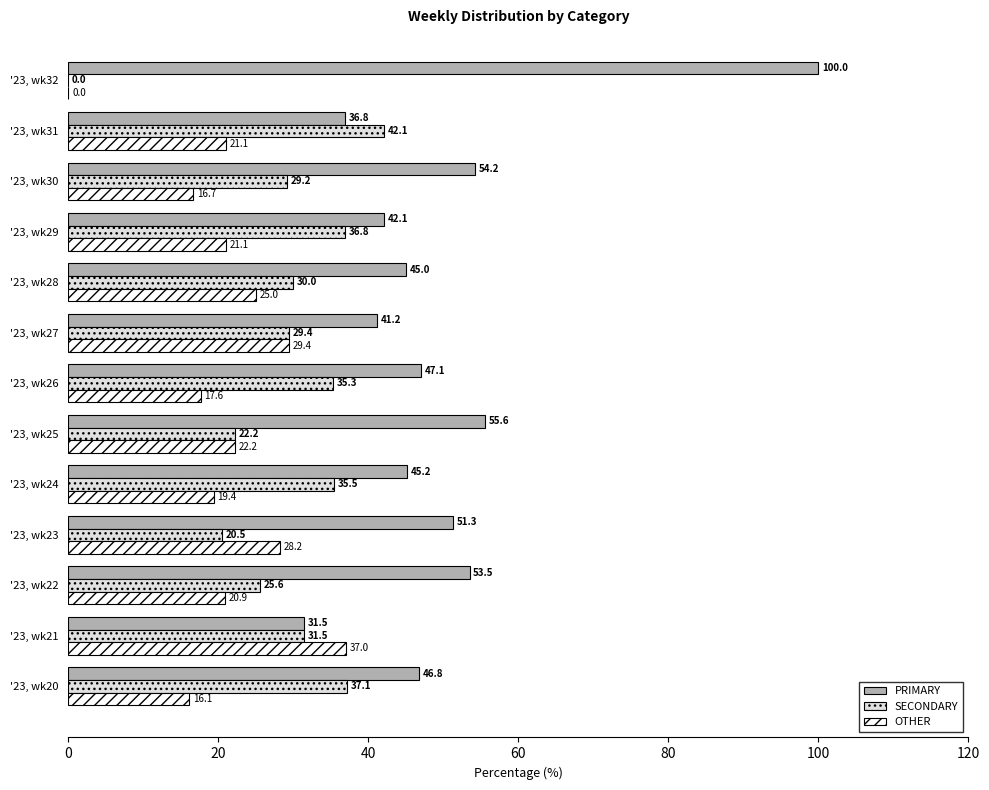

What is the sum of the SECONDARY values at '23, wk24 and '23, wk32?

35.5